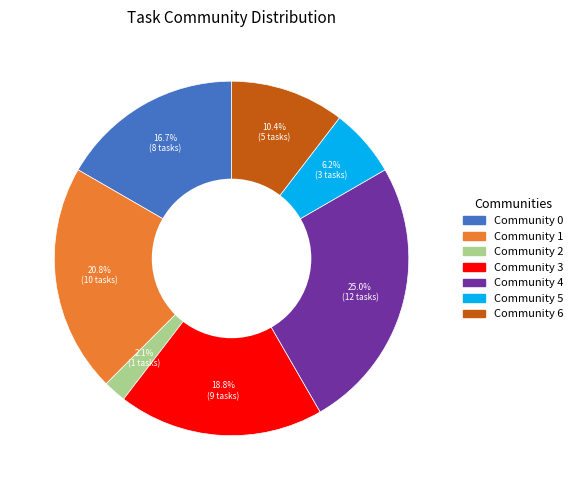

What is the smallest slice in the pie chart?

Community 2